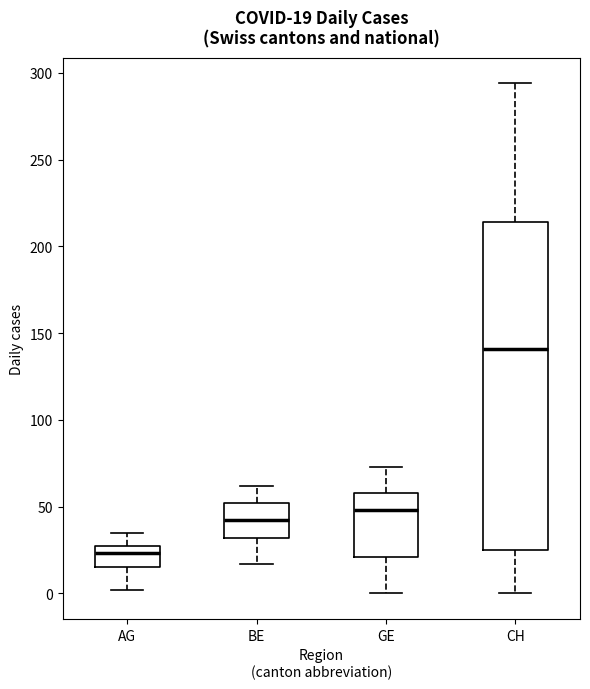

Which box has the lowest median line?

AG